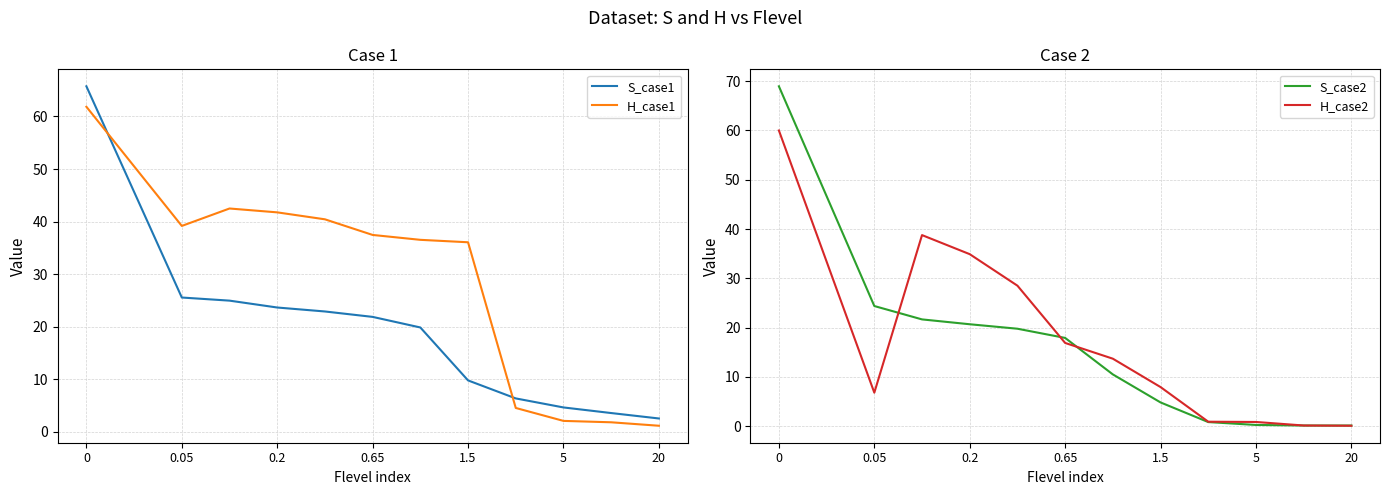

What is the minimum value for S_case1?

2.5